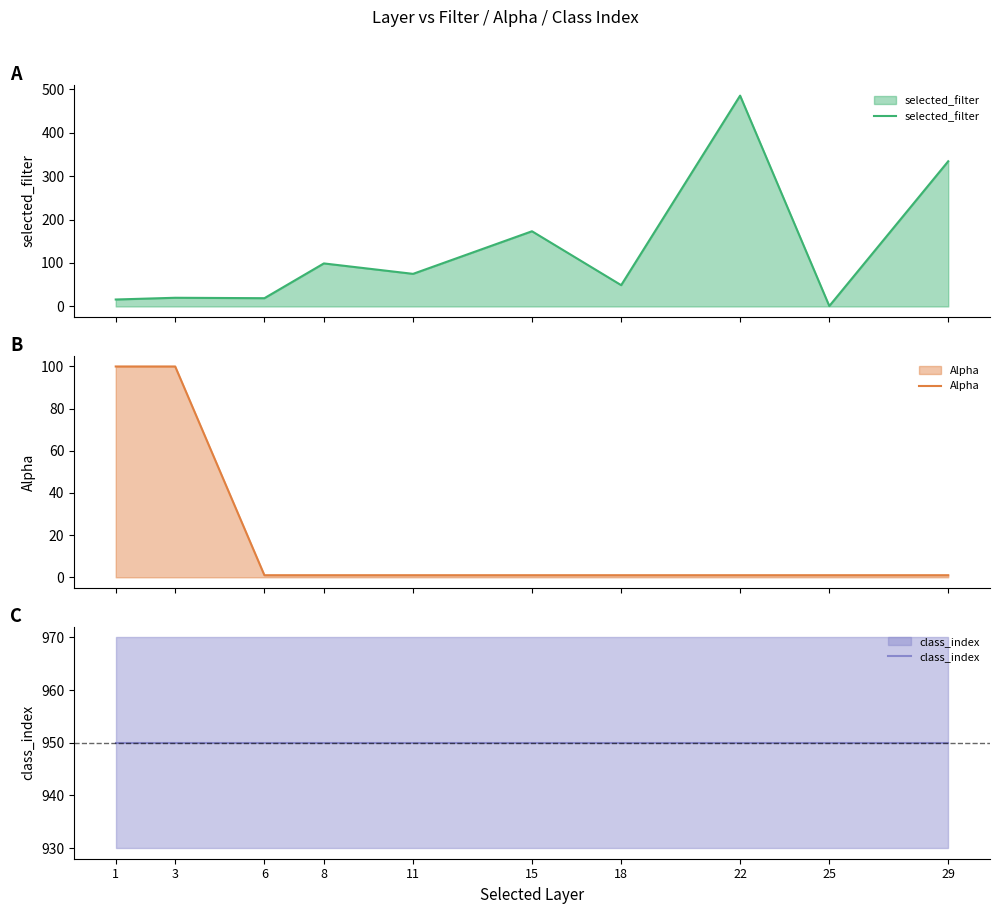

What is the value of the Alpha point at the 8th from the left?

1